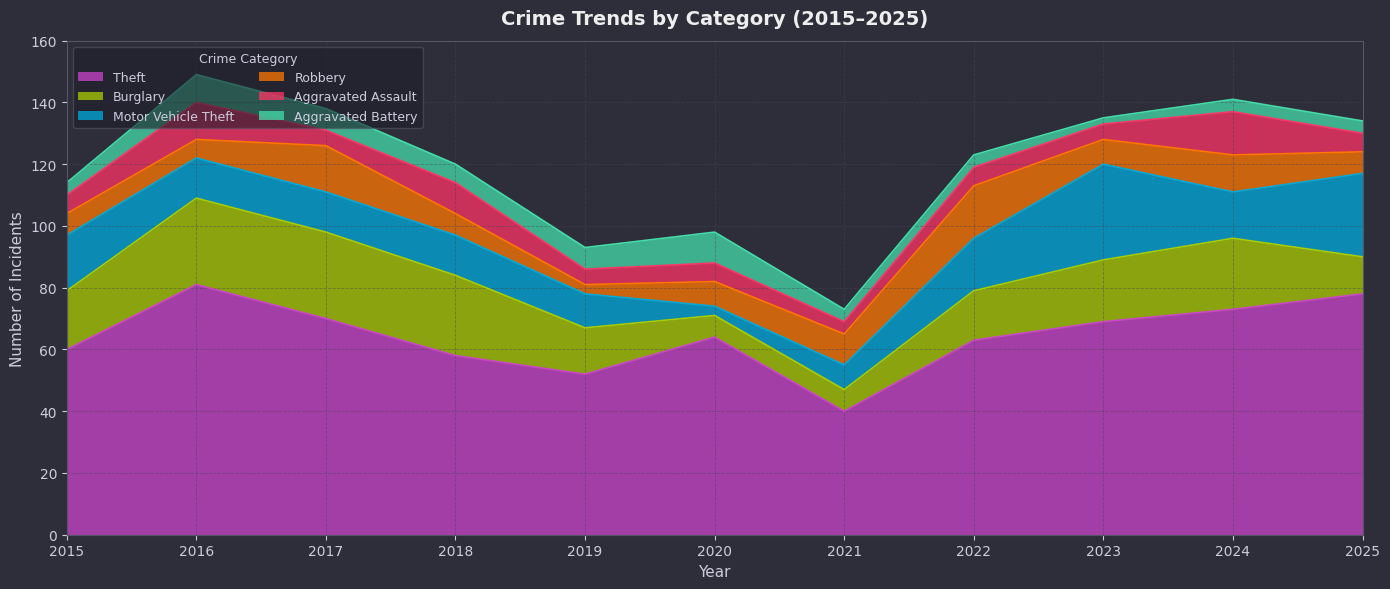

At which label does Robbery reach its peak?

2022